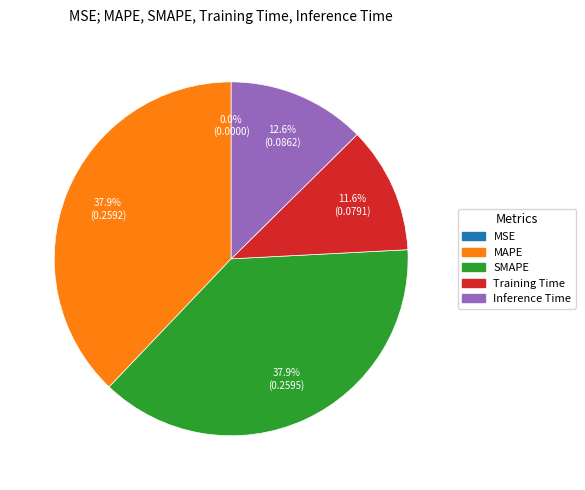

Between MAPE and Training Time, which is larger?

MAPE